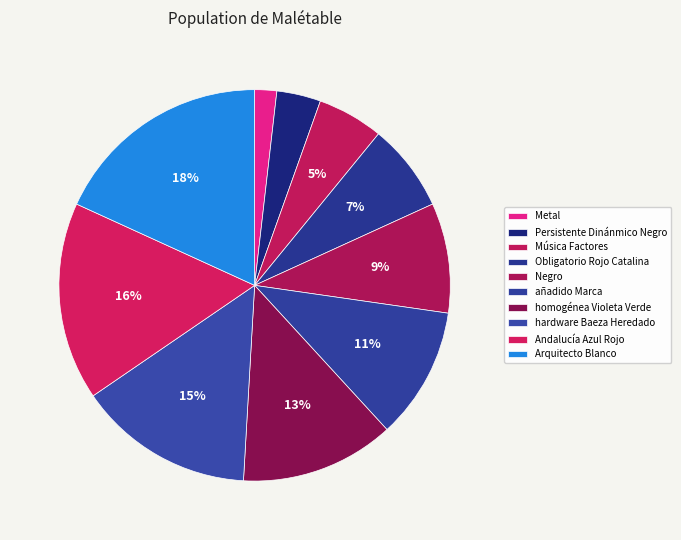

How many slices are in this pie chart?

10